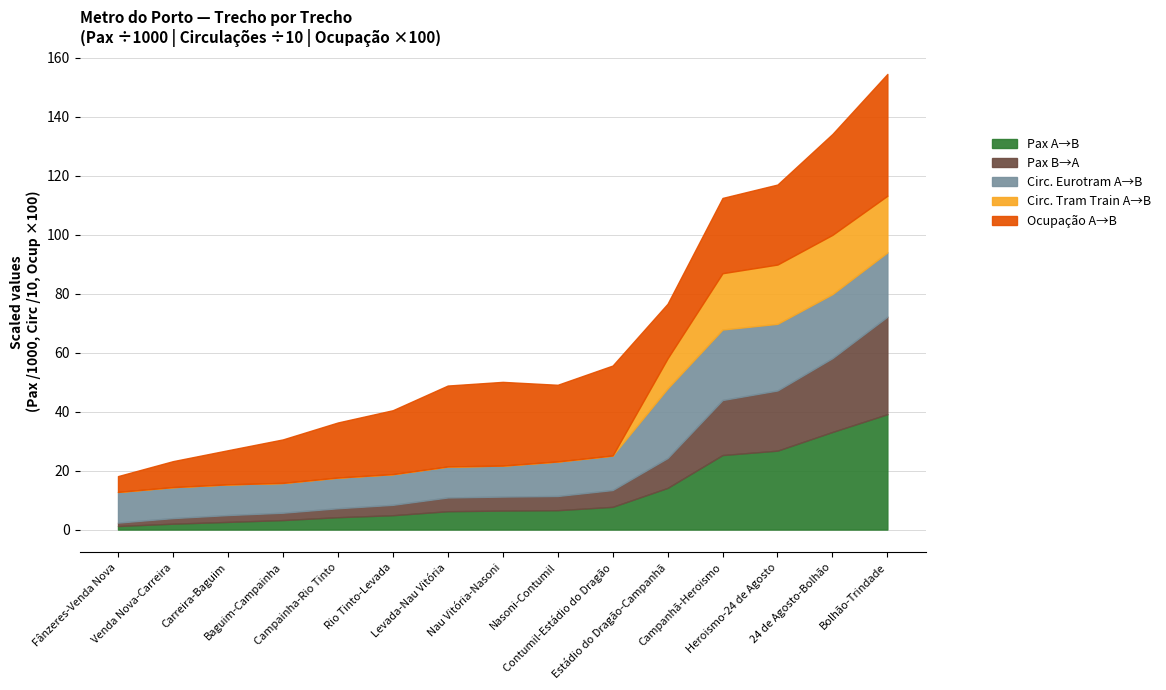

Which category has the highest value across all series?

Bolhão-Trindade